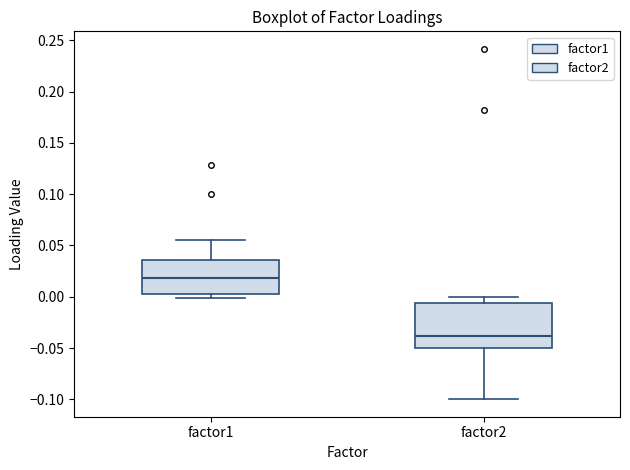

Comparing the boxes themselves (not the whiskers), which one is the tallest?

factor2